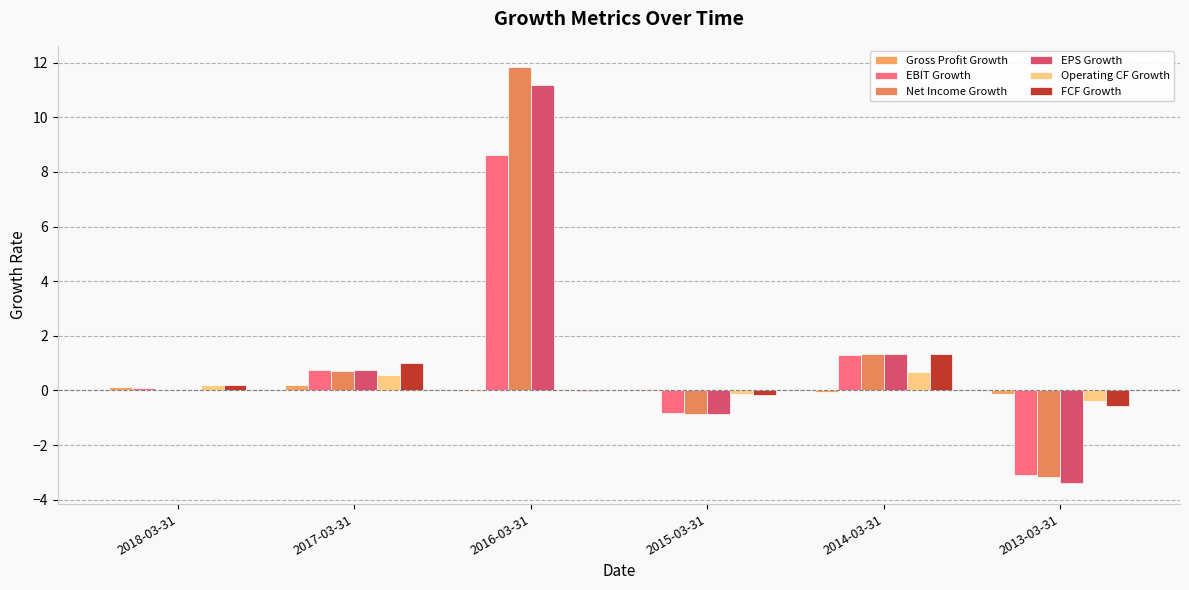

Does the chart contain stacked bars?

No